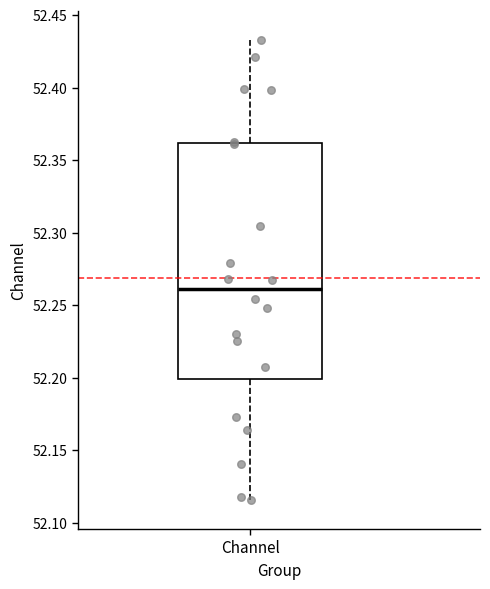

Transcribe this box plot: give where the median line is, the range the box spans, and where the two whiskers end, as read against the y-axis. The values are not printed on the chart, so give them approximately, as read against the axis.

median 52.260, box 52.200 to 52.360, whiskers 52.115 to 52.435